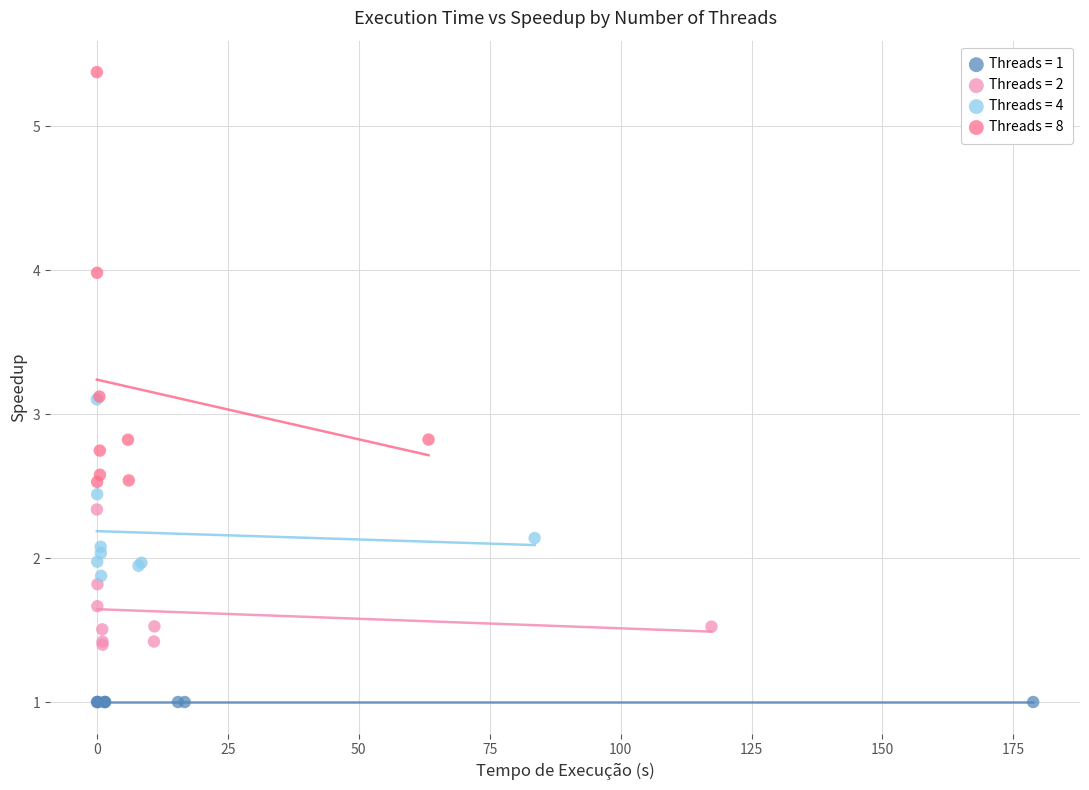

Which series contains the lowest Y value?

Threads = 1